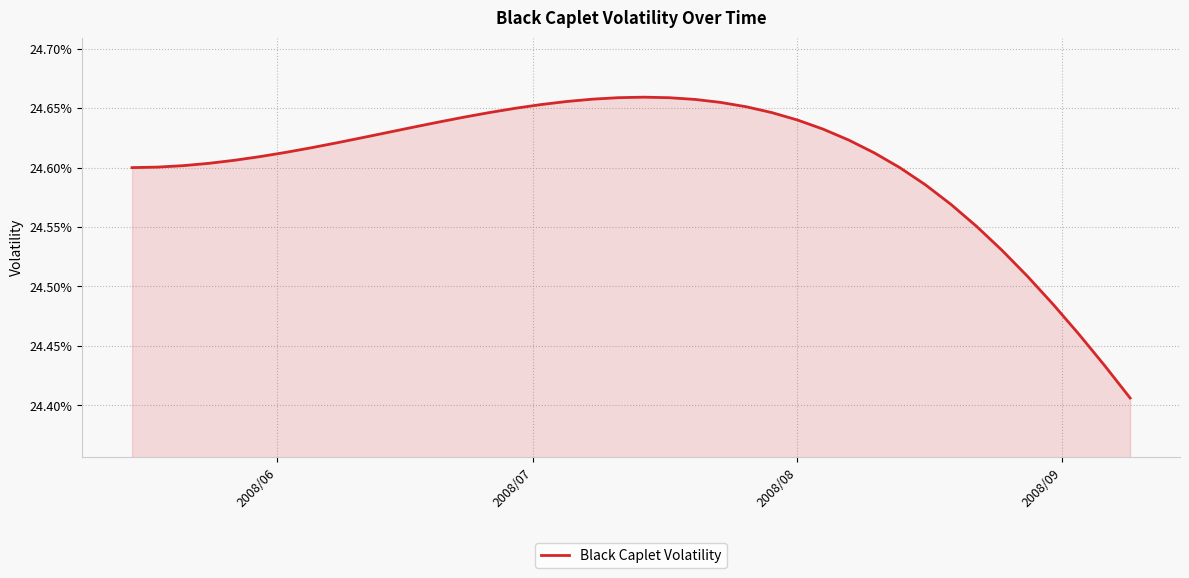

How many points are higher than both their immediate neighbors (excluding endpoints)?

1